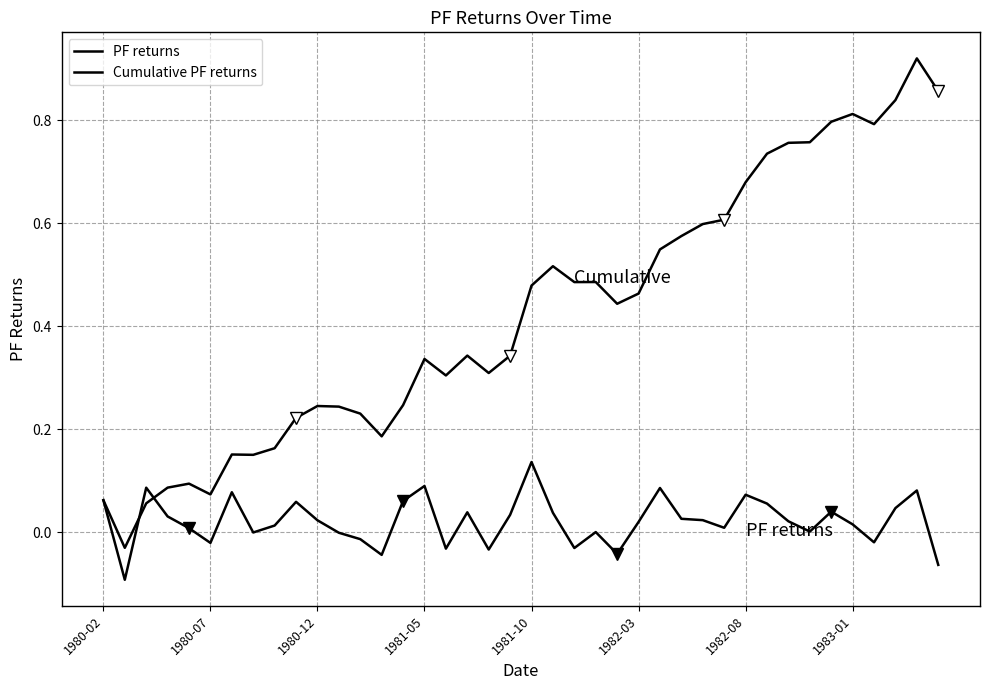

How many negative values does the PF returns series have?

12